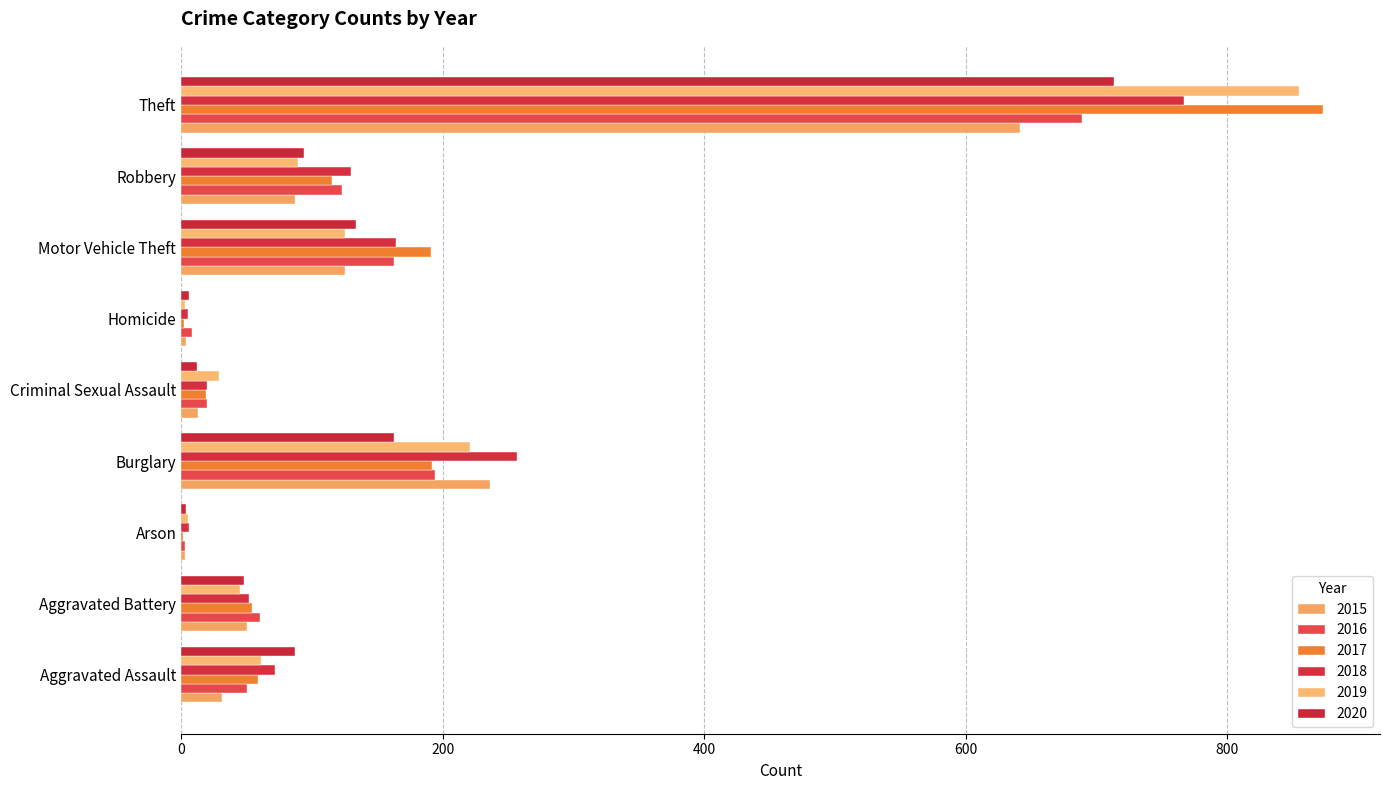

List the labels in order of 2018 value, largest first.

Theft, Burglary, Motor Vehicle Theft, Robbery, Aggravated Assault, Aggravated Battery, Criminal Sexual Assault, Arson, Homicide